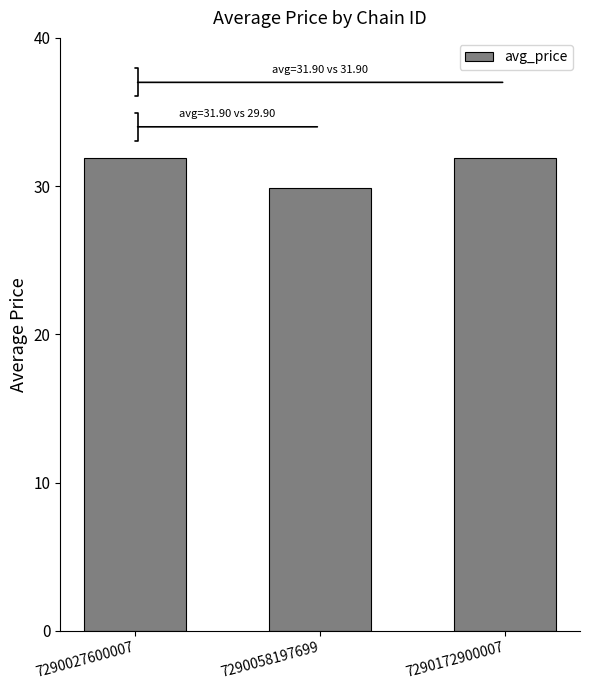

What is the ratio of the value at 7290058197699 to the value at 7290027600007?

0.9